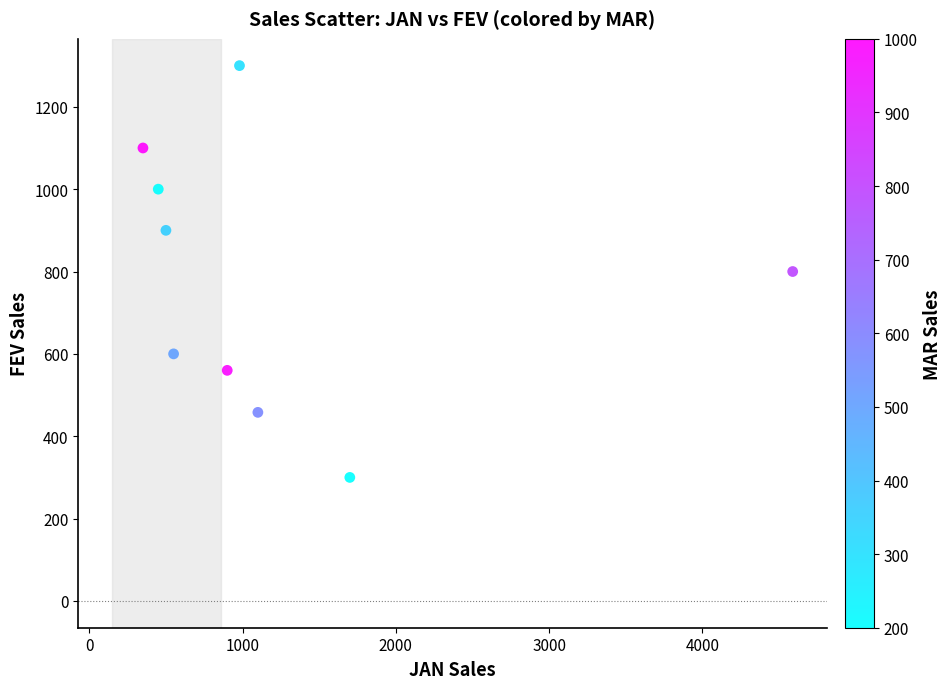

What is the range of X values (max minus min)?

4240